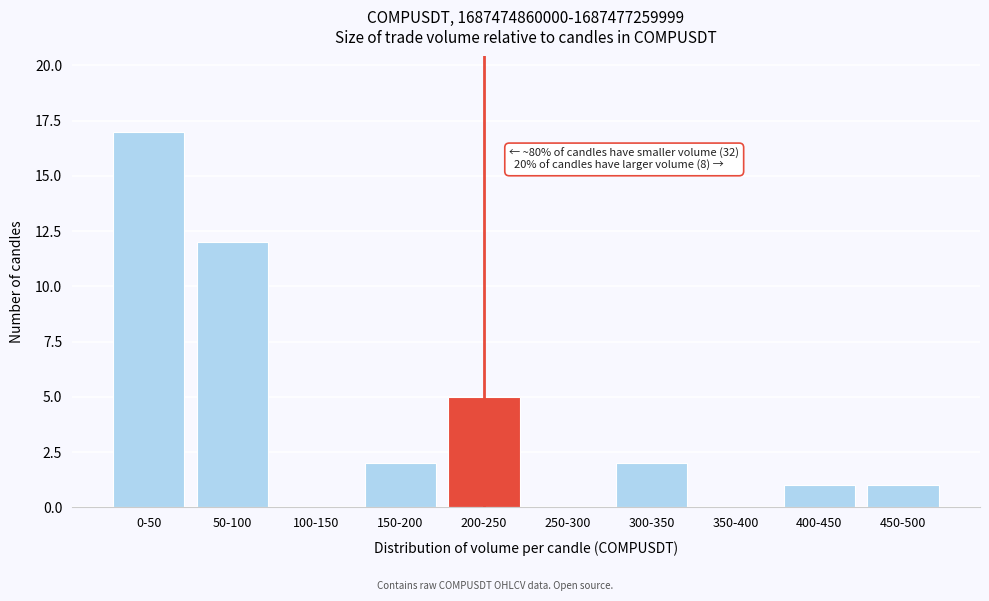

Reading right to left, extract all data points from this chart.

450-500=1	400-450=1	350-400=0	300-350=2	250-300=0	200-250=5	150-200=2	100-150=0	50-100=12	0-50=17